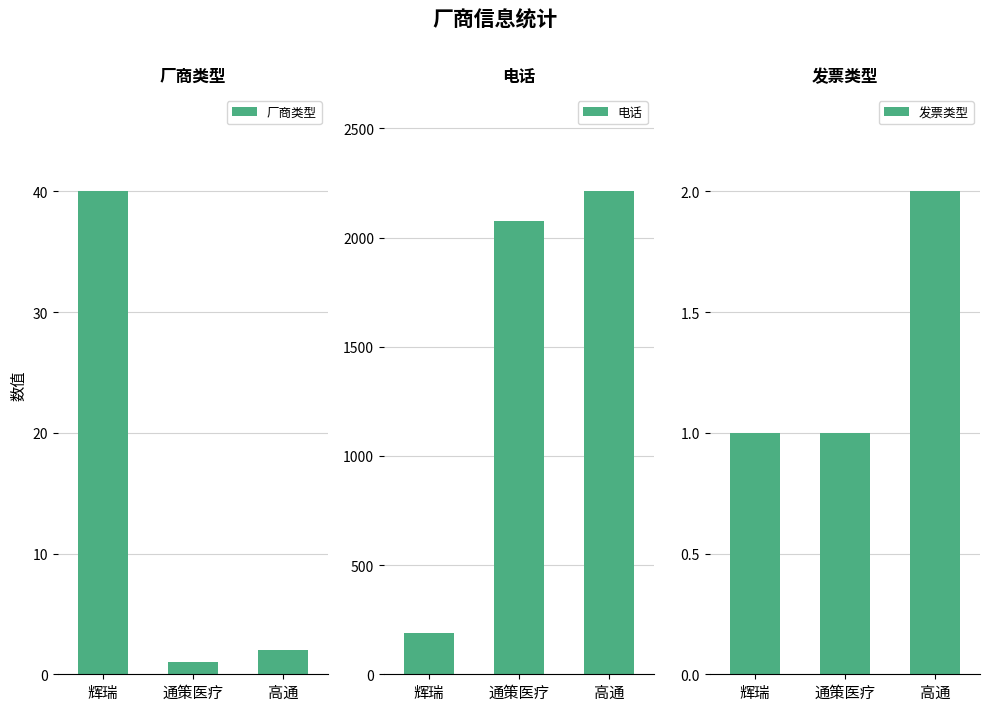

What is the lowest value of the 电话 series?

188